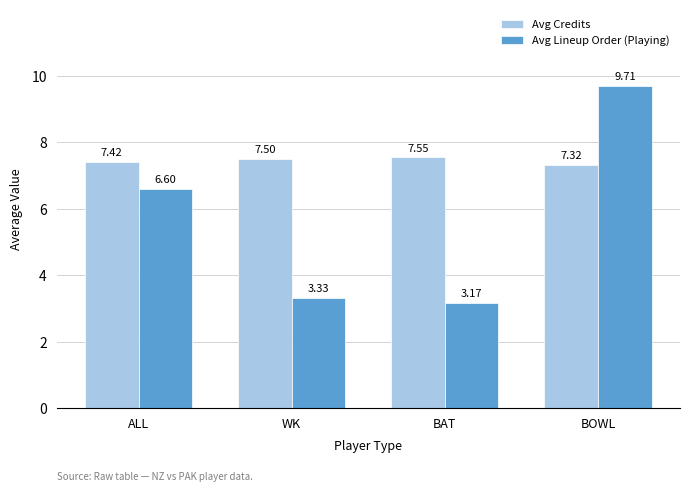

Does the chart contain any negative values?

No